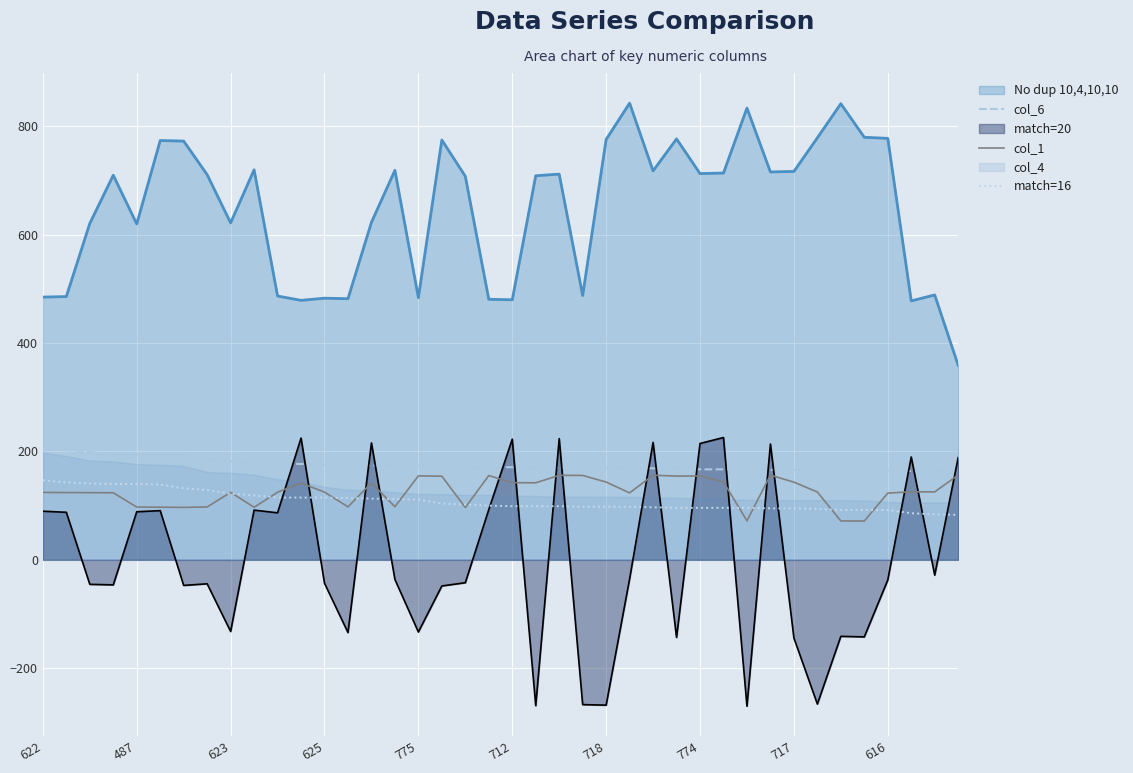

The value of No dup 10,4,10,10 at 623 is 622.0. True or false?

True